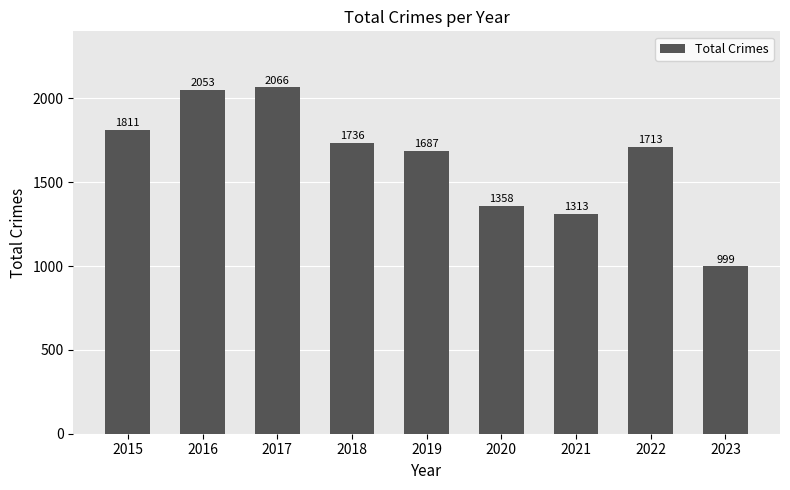

What is the maximum value shown in the chart?

2066